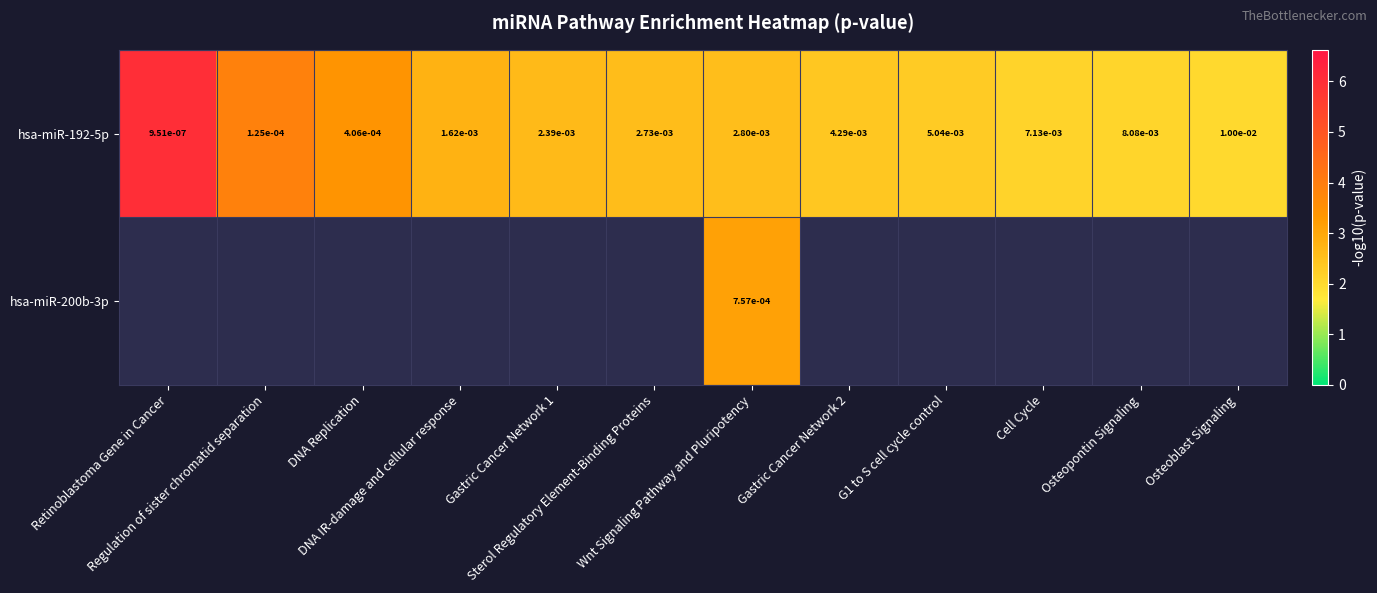

Which series changed the most between Osteopontin Signaling and Osteoblast Signaling?

hsa-miR-192-5p